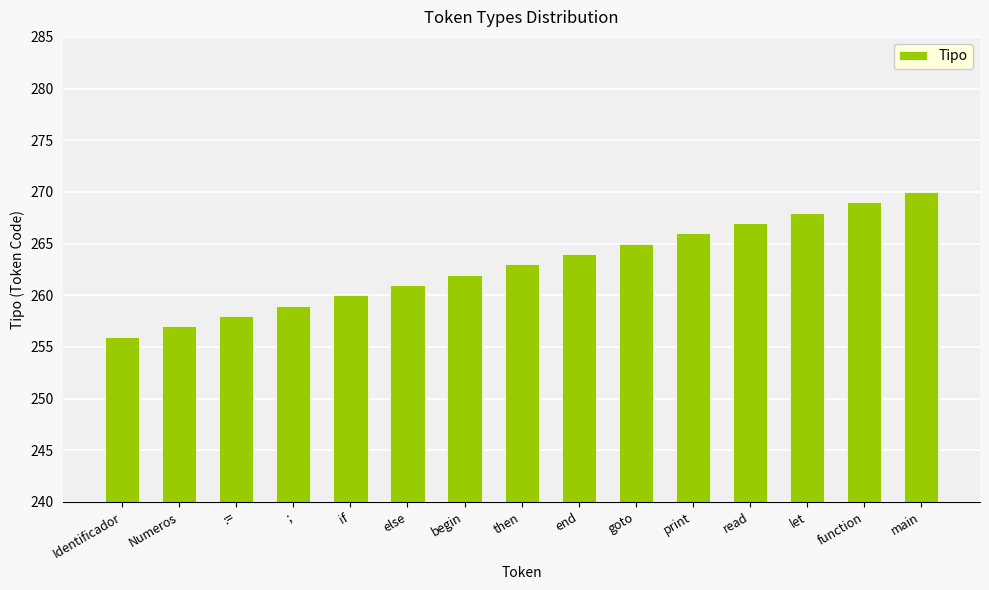

What is the difference between the second highest and second lowest values?

12